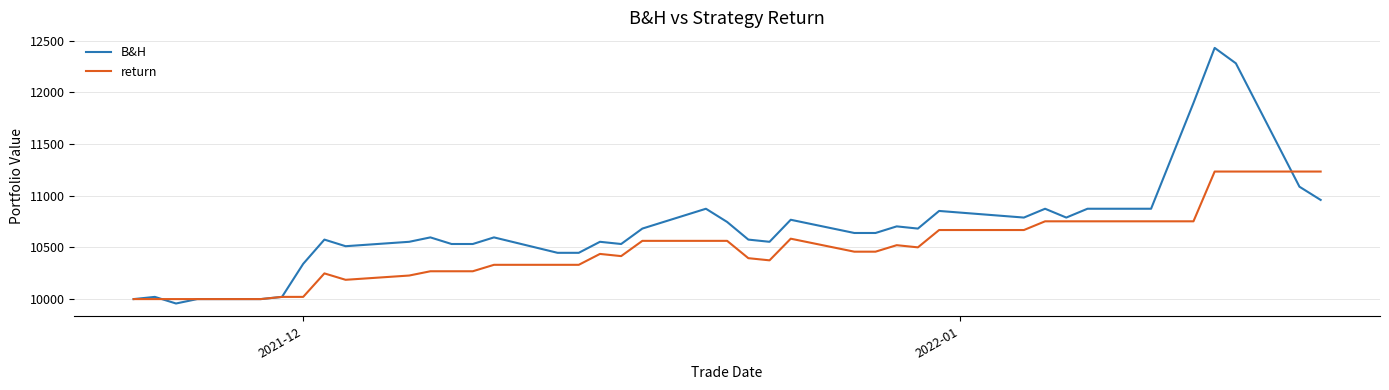

Which series has the widest spread of values?

B&H